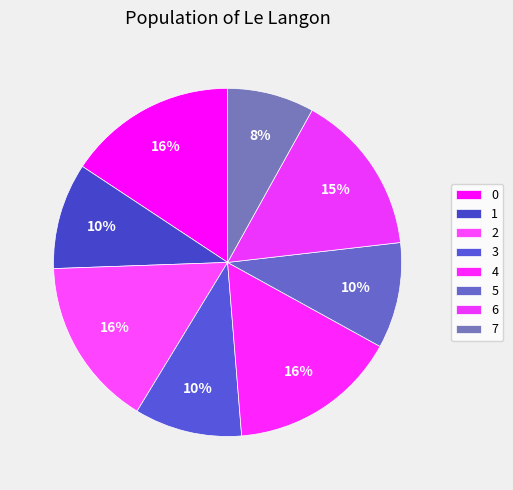

How many segments does this pie chart have?

8